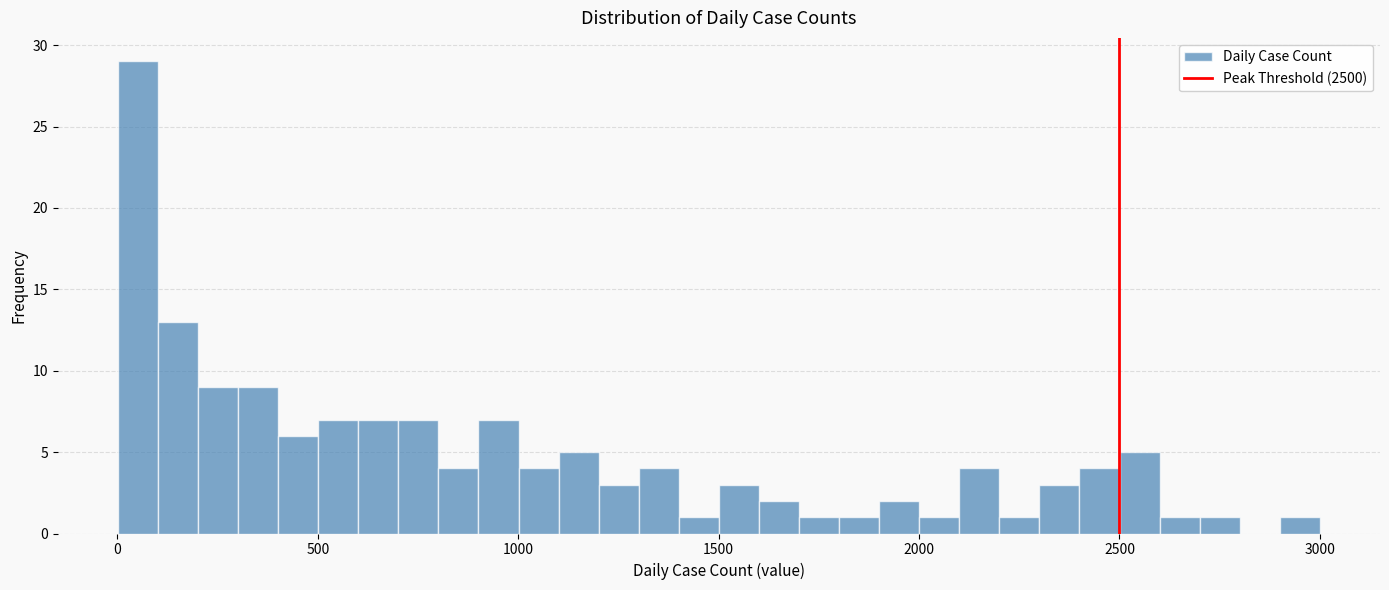

Around what value on the x-axis is the tallest bar? Give the approximate position of its centre, as read against the axis.

50